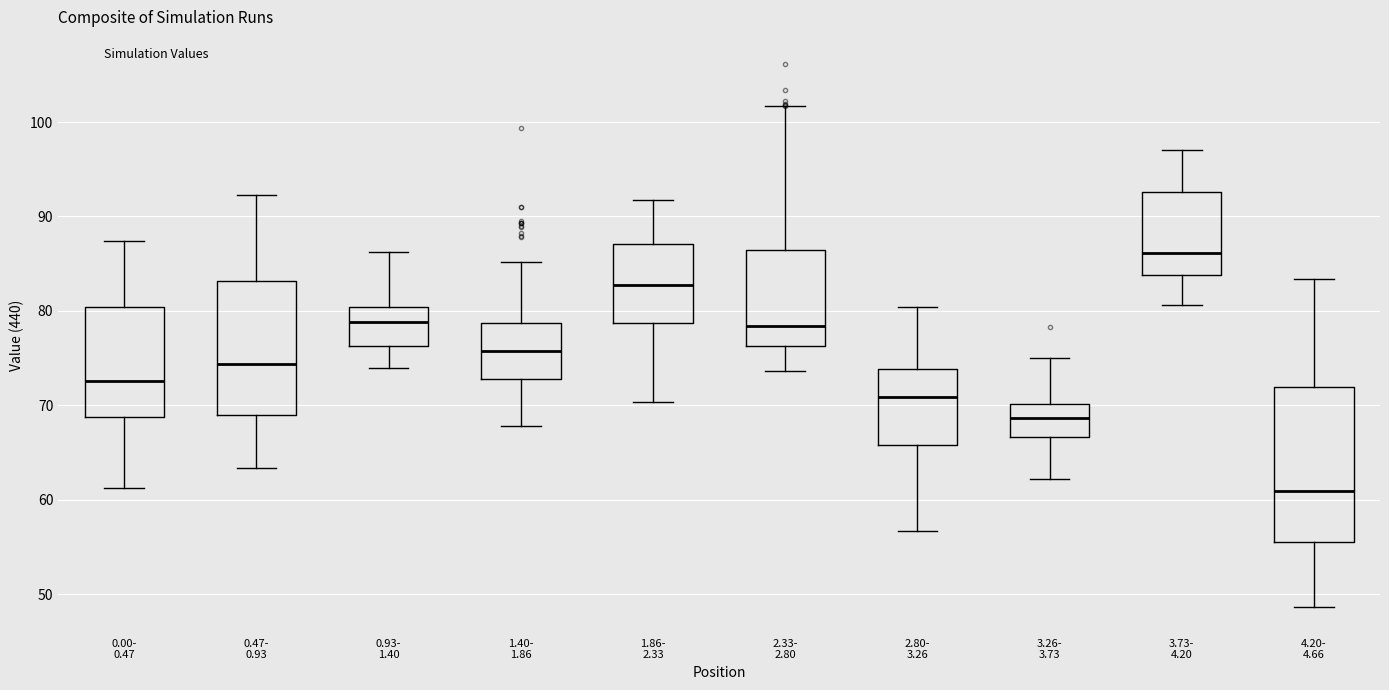

Comparing the boxes themselves (not the whiskers), which one is the tallest?

4.20- 4.66